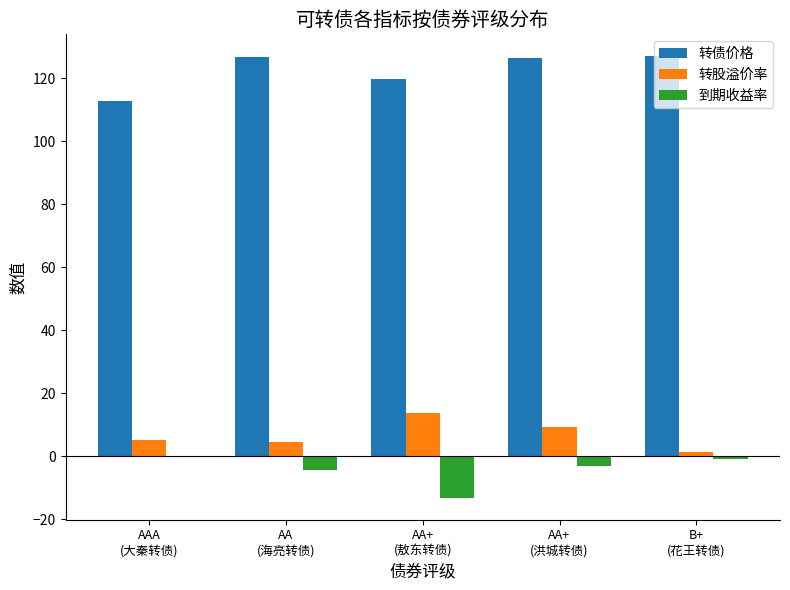

True or false: 转股溢价率 has a value of 13.6 at AA+
(敖东转债).

True